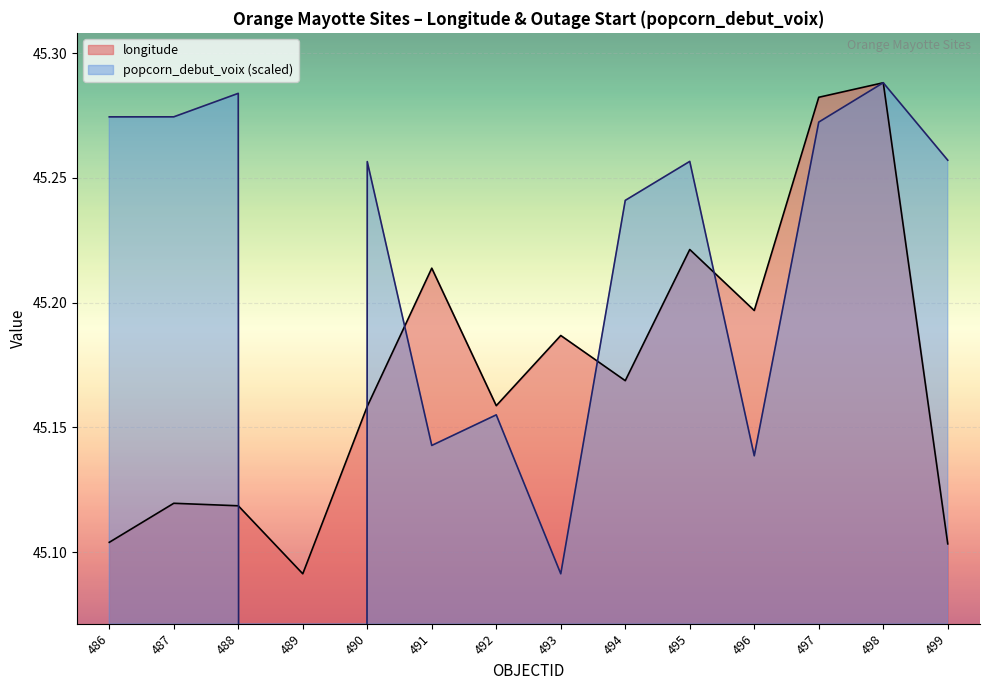

What is the total value across all series at 494?

90.4